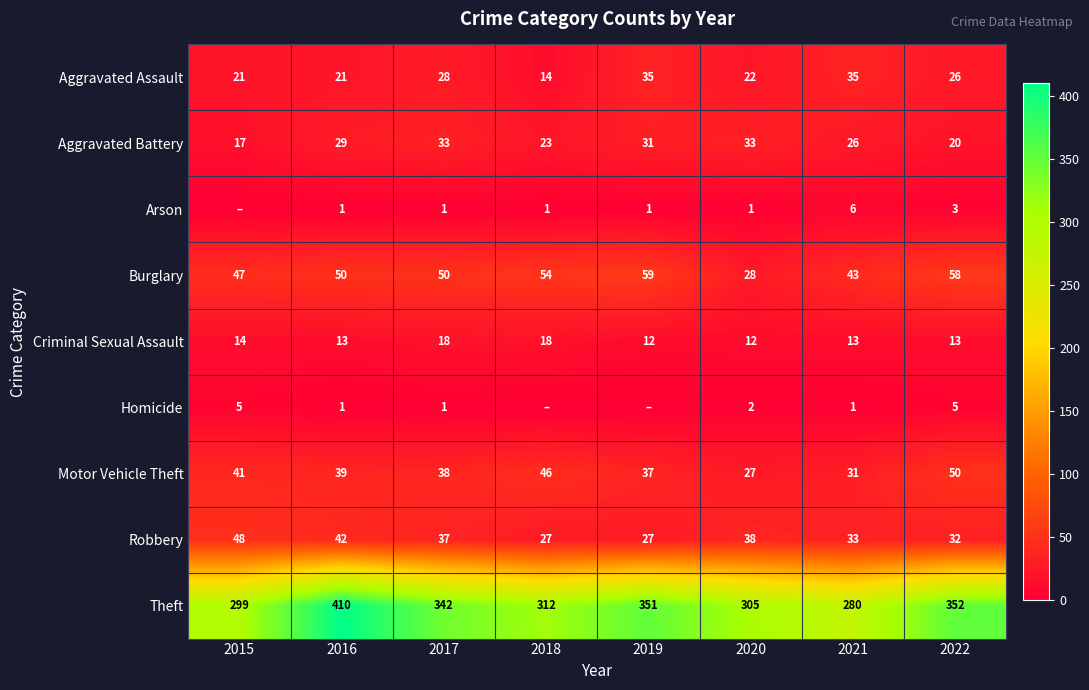

Which series changed the most between 2021 and 2022?

Theft